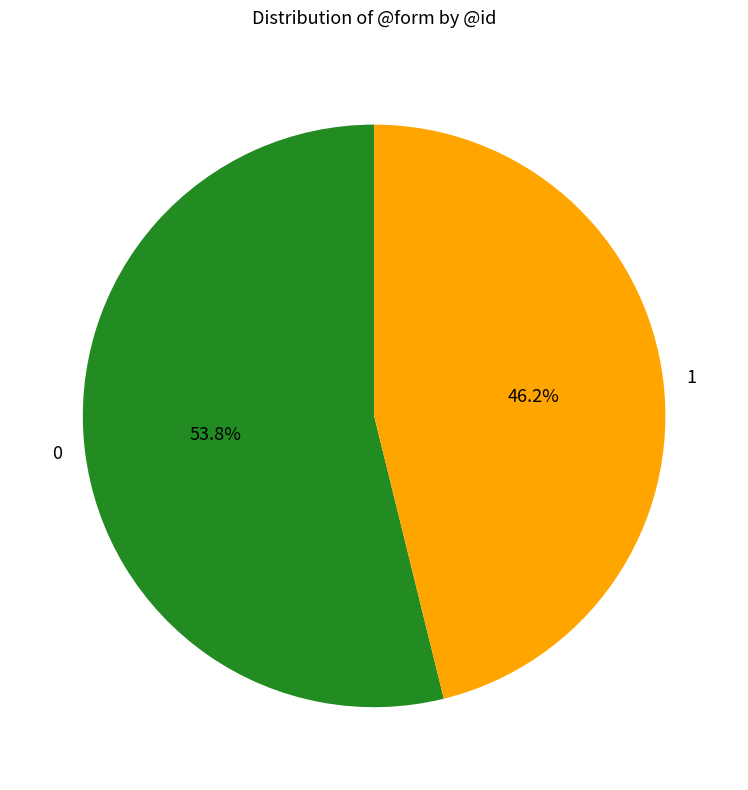

Combined, what portion of the pie is 0 and 1?

100.0%